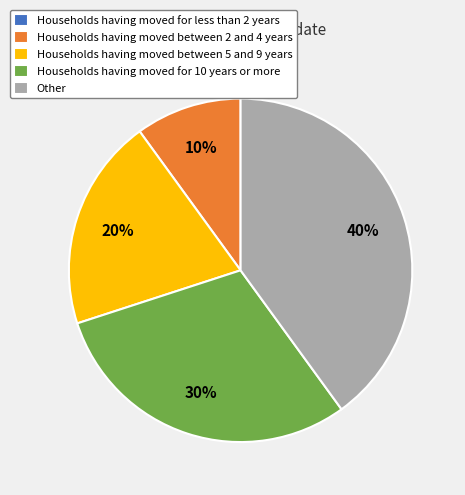

Does Households having moved between 5 and 9 years represent more than half of the total?

No